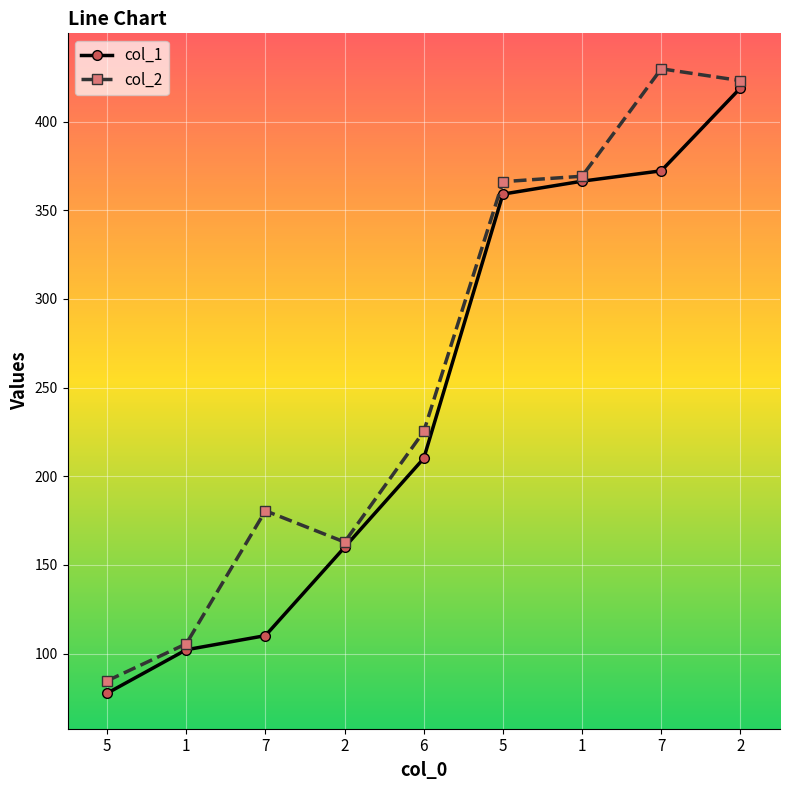

What are all the series names shown in the legend?

col_1, col_2